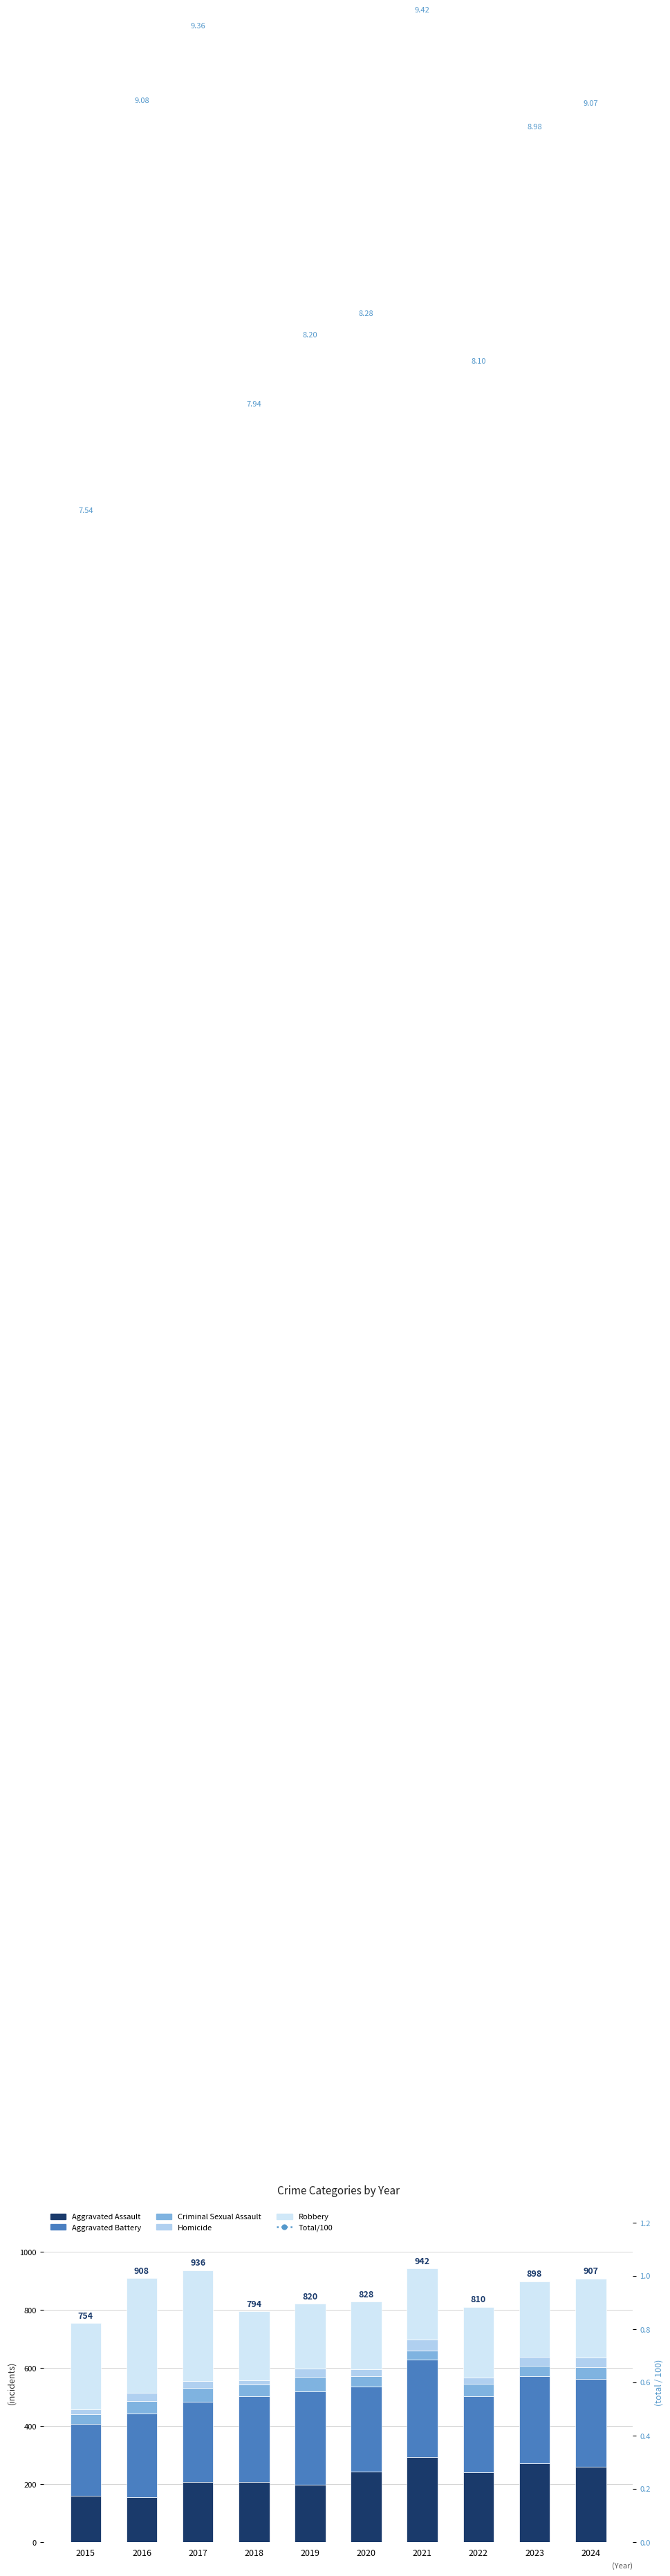

Which category has the lowest value across all series?

2015